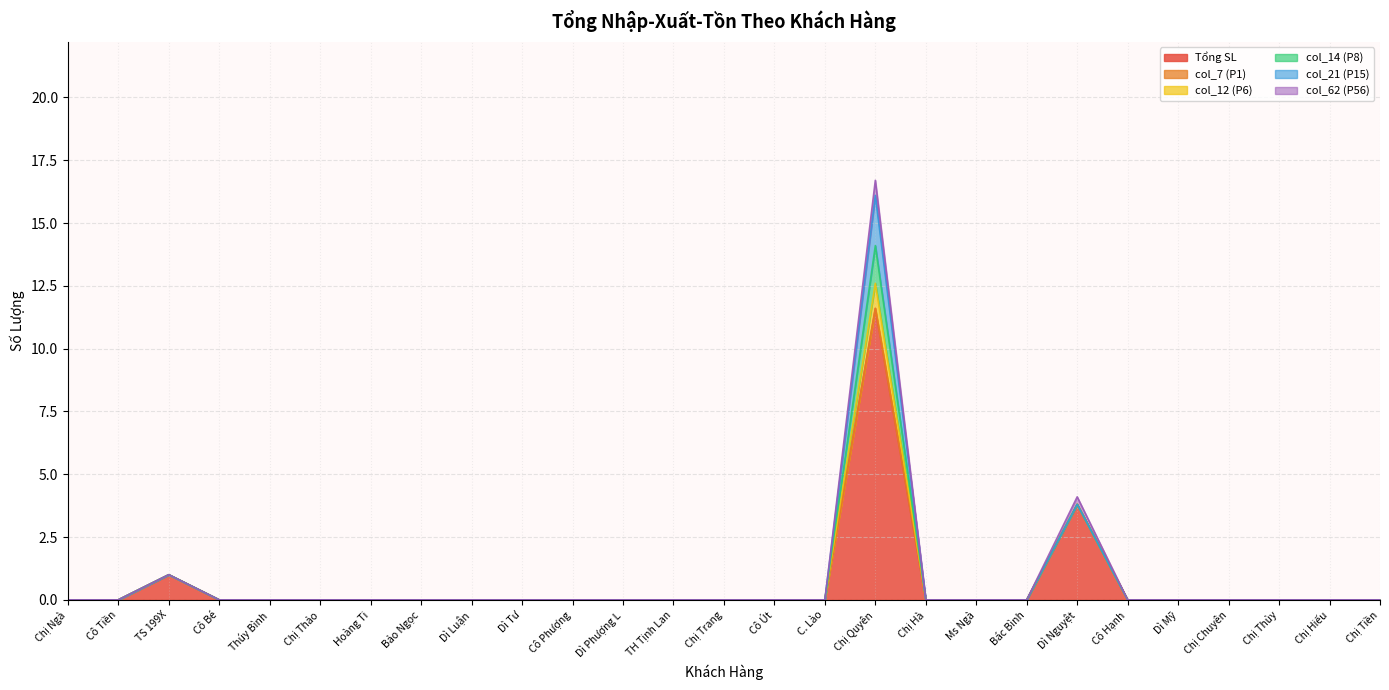

How many col_62 (P56) values are between 0 and 1?

27